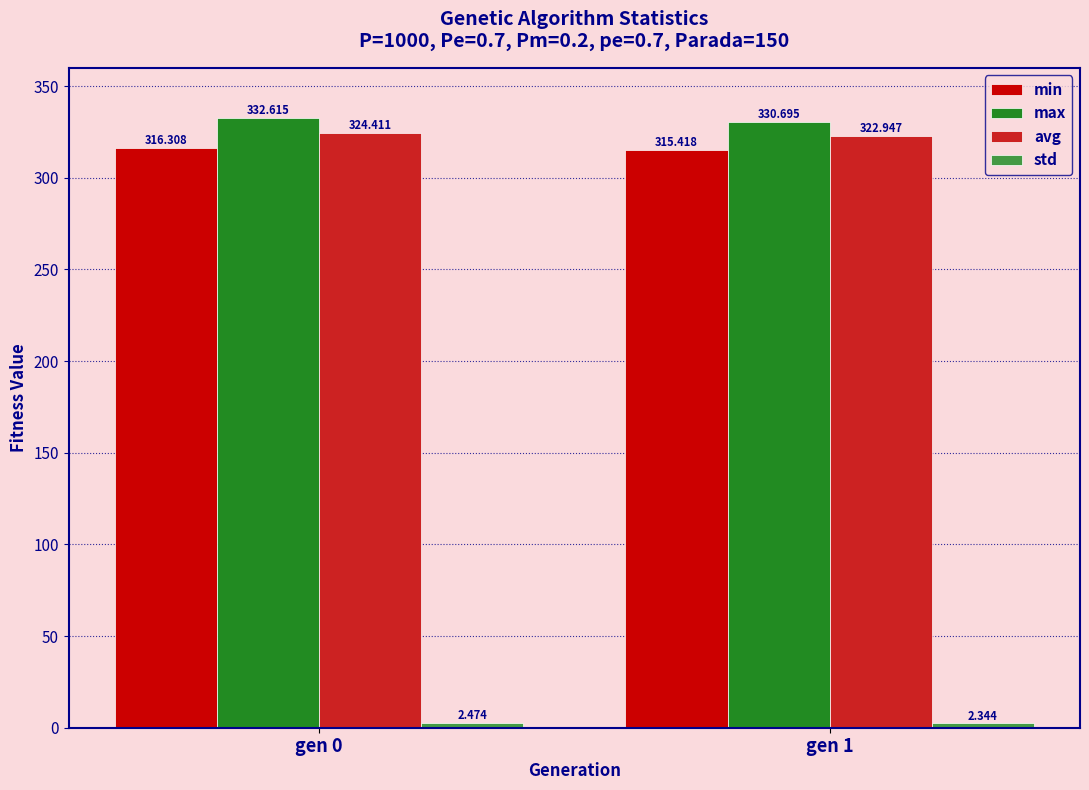

What is the approximate value of avg at gen 1?

322.9